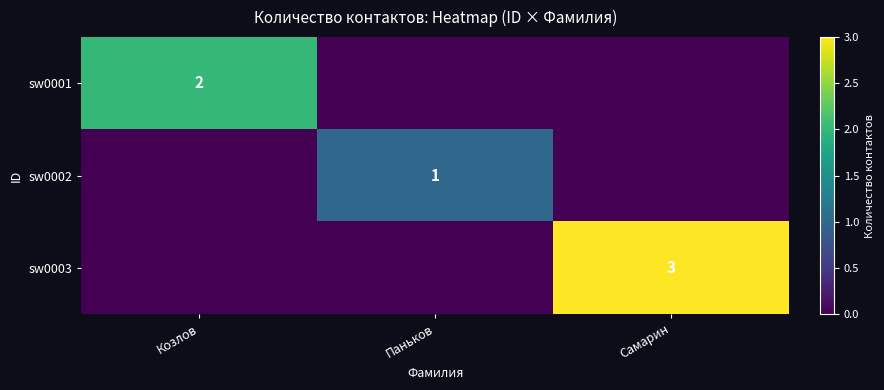

Is it true that sw0003 equals 5 at Самарин?

False